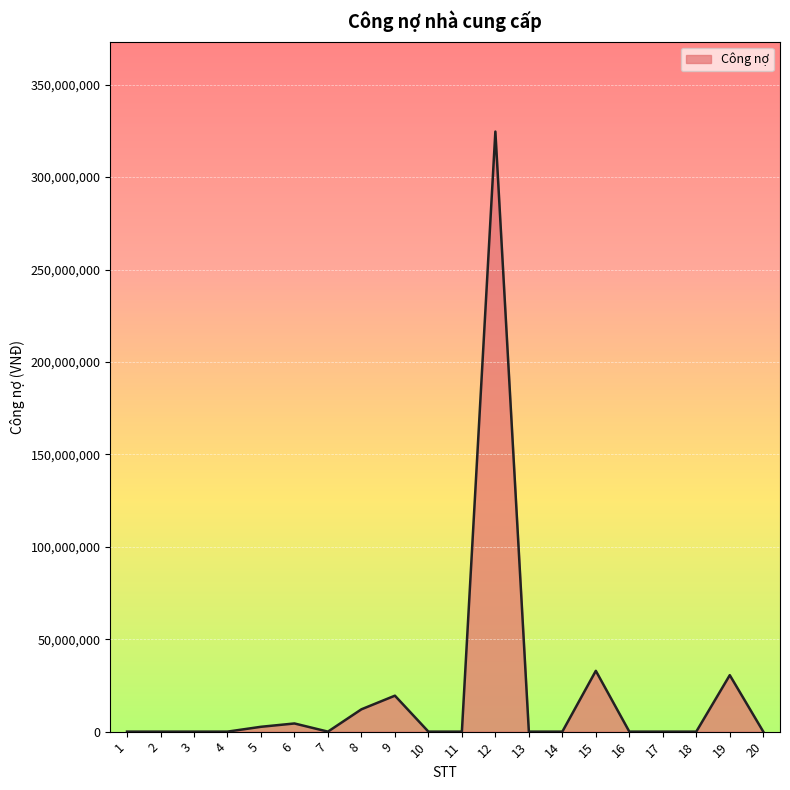

The value at 2 is 0. True or false?

True